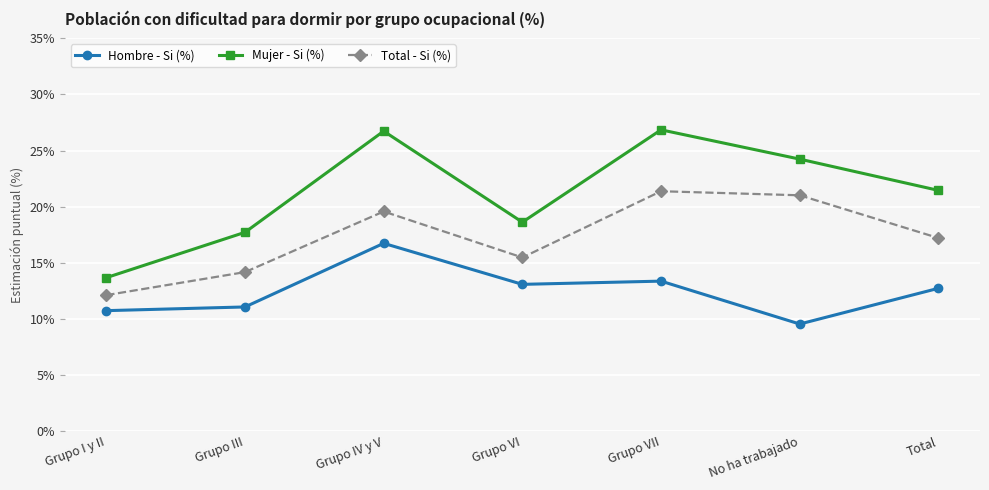

What is the difference between the second highest and second lowest values in the Hombre - Si (%) series?

2.6